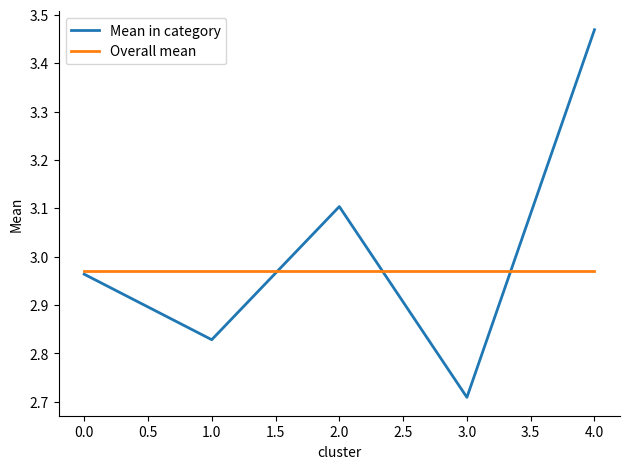

At 2.0, list the series in order from largest to smallest.

Mean in category, Overall mean